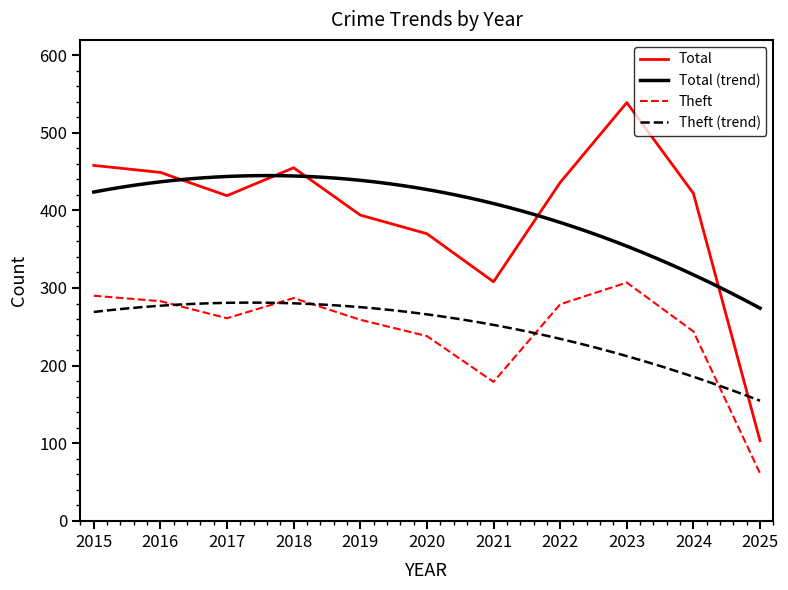

Does the chart display data point markers on the line(s)?

No